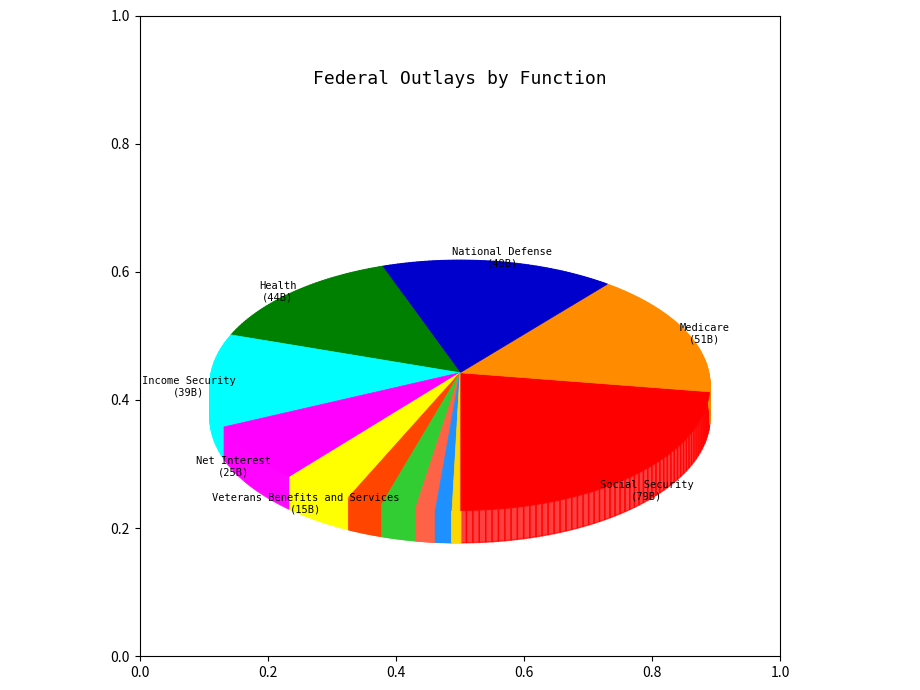

Which slice is the largest?

Social Security